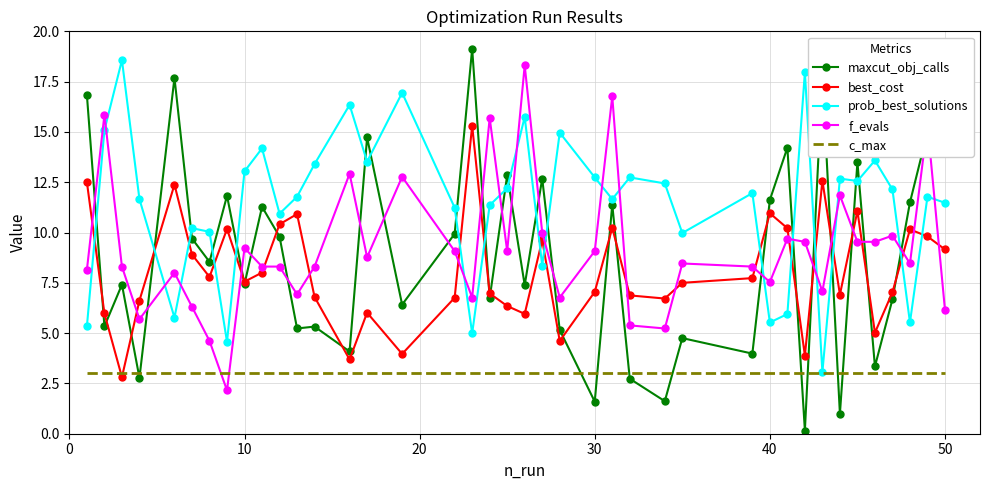

What are all the series names shown in the legend?

maxcut_obj_calls, best_cost, prob_best_solutions, f_evals, c_max